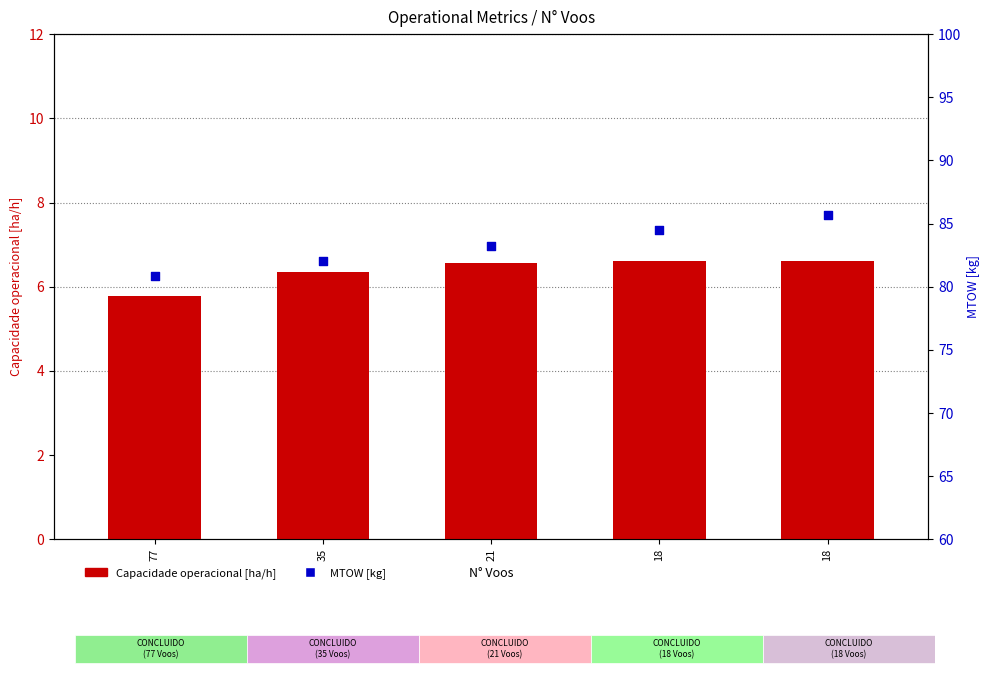

Is the value of Capacidade operacional [ha/h] at 18 greater than the value of MTOW [kg] at 21?

No